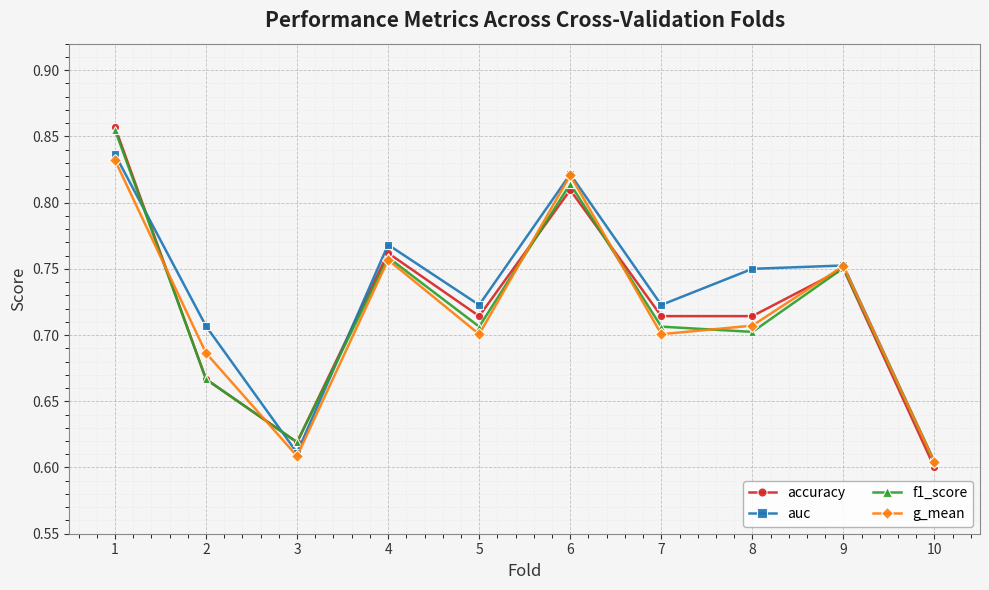

True or false: g_mean has more than 1 interior local peaks.

True